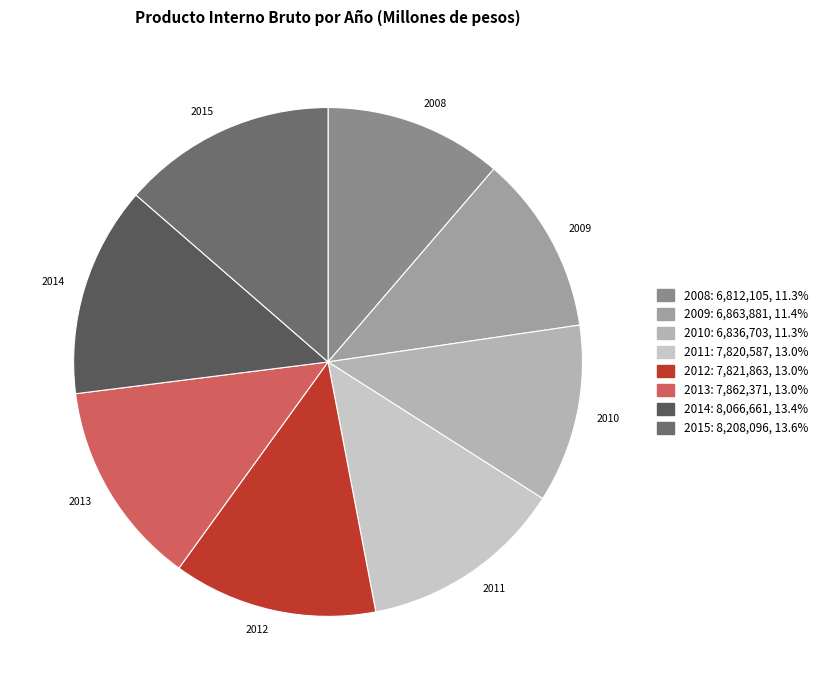

Is there any slice that represents more than half of the pie?

No